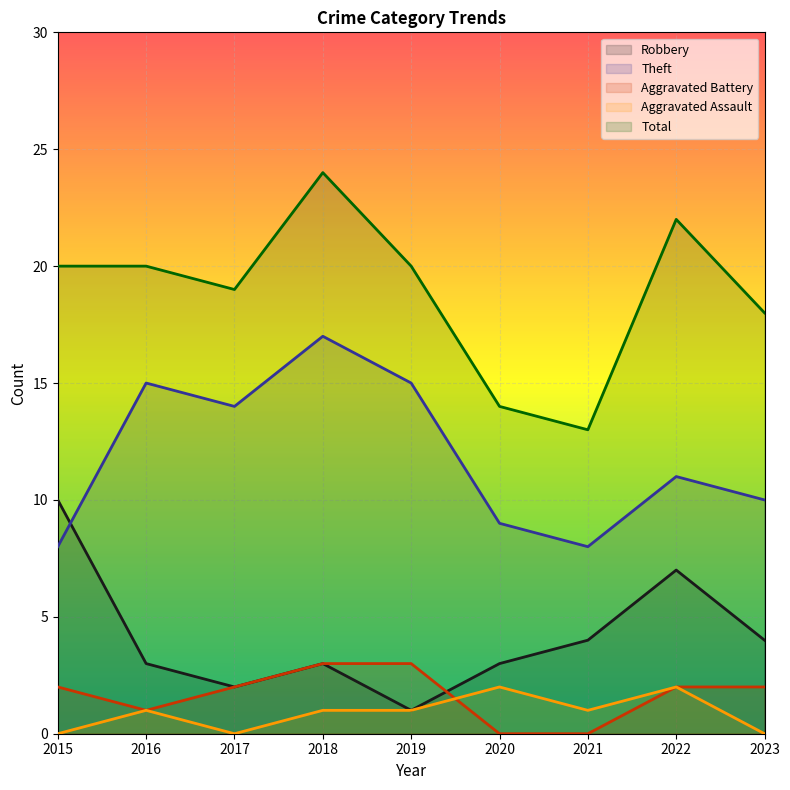

Reading left to right, extract all data points from this chart.

Robbery: 10	3	2	3	1	3	4	7	4
Theft: 8	15	14	17	15	9	8	11	10
Aggravated Battery: 2	1	2	3	3	0	0	2	2
Aggravated Assault: 0	1	0	1	1	2	1	2	0
Total: 20	20	19	24	20	14	13	22	18